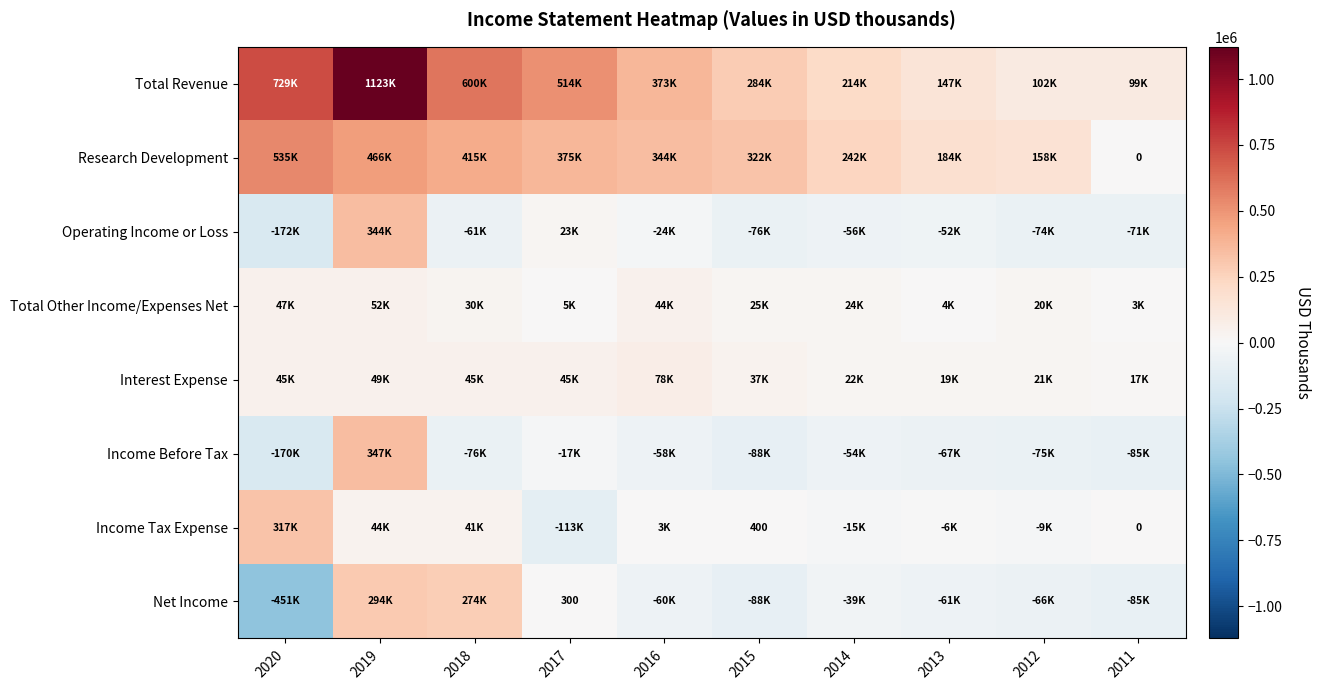

What is the difference between the second highest and minimum values in the Net Income series?

725000